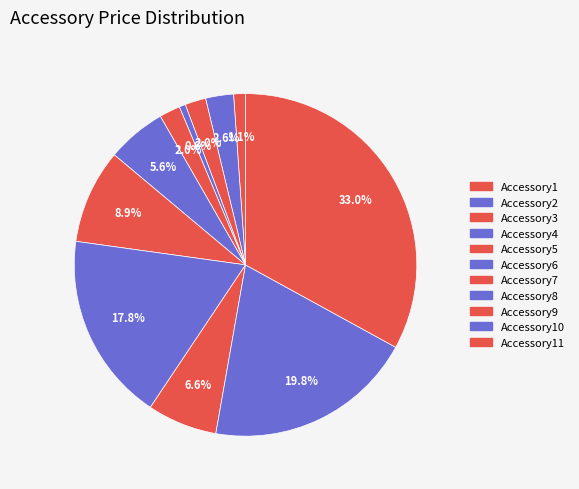

The Accessory11 slice represents 33% of the pie. True or false?

True